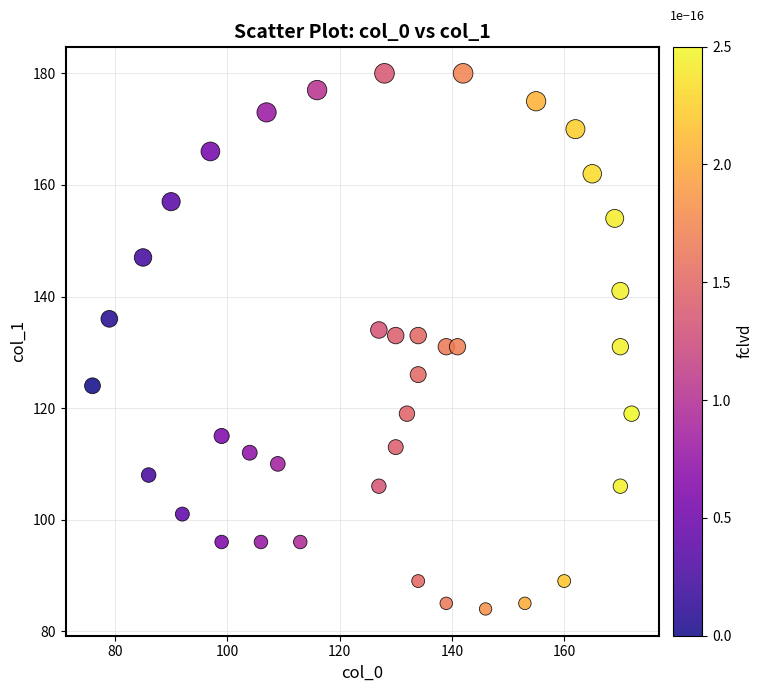

What is the range of Y values (max minus min)?

96